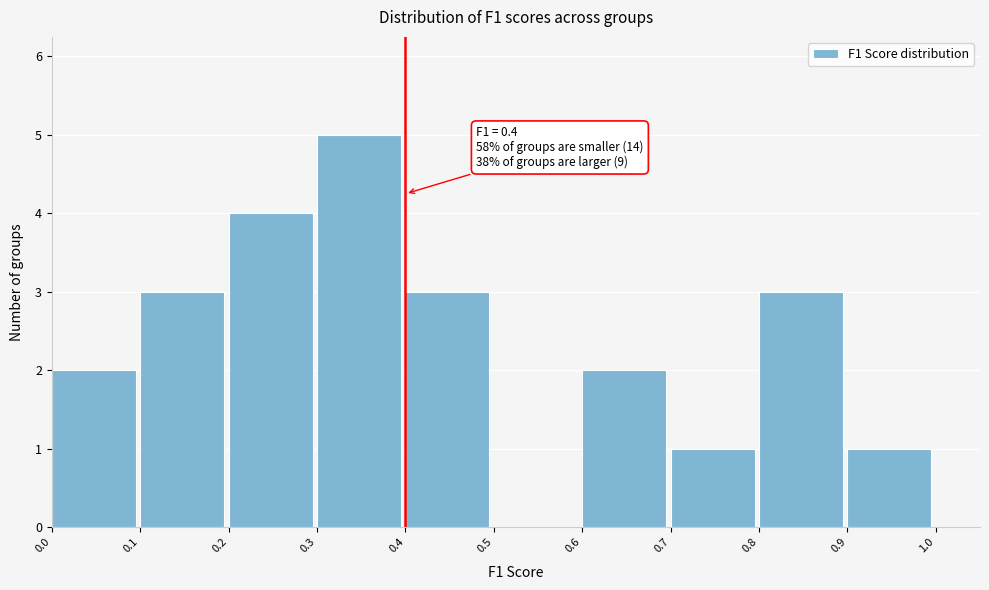

Over which range of the x-axis is the bar tallest?

0.3 to 0.4